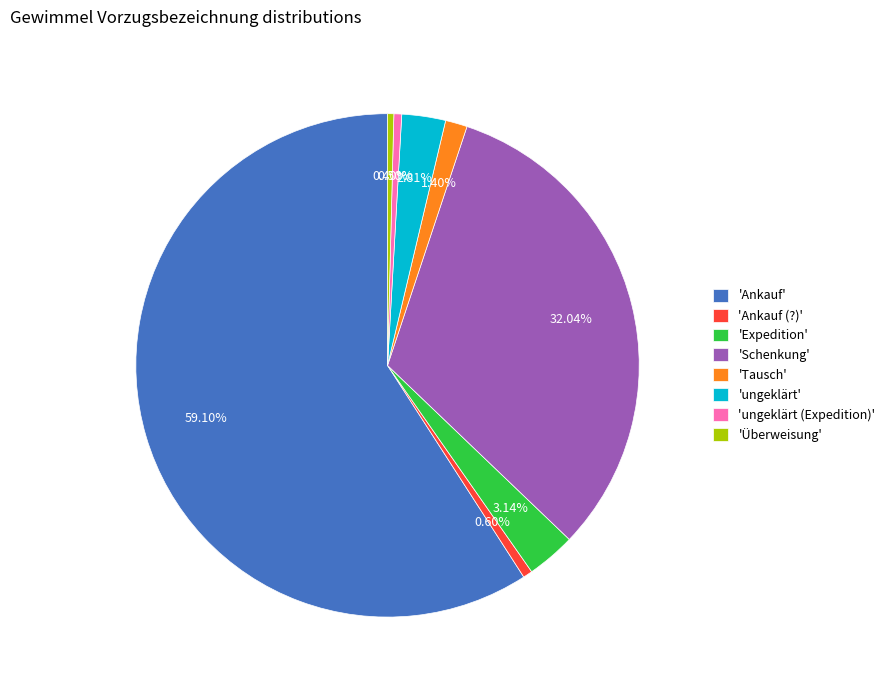

Combined, do 'Ankauf (?)' and 'ungeklärt' account for over 50%?

No